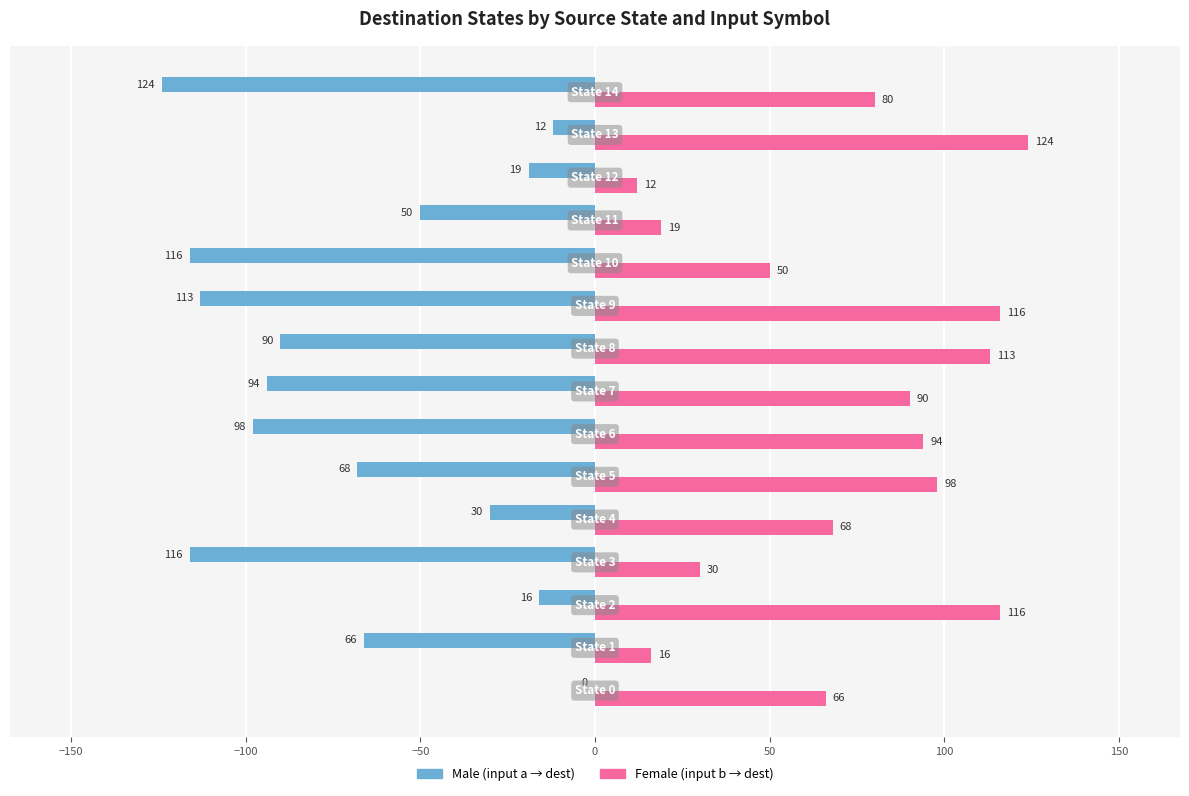

What is the maximum value shown in the chart?

124